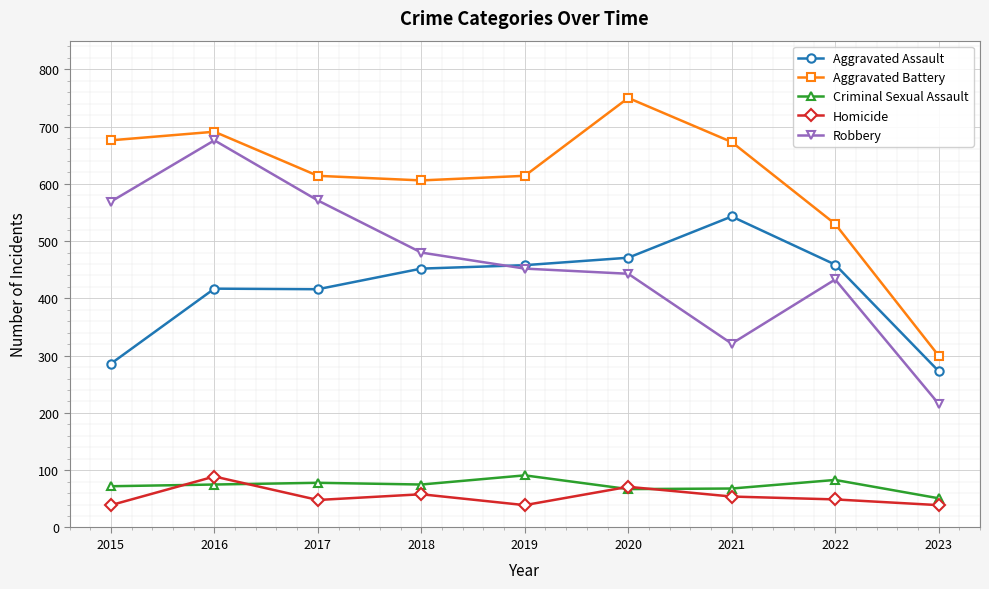

True or false: Robbery and Aggravated Assault intersect in this chart.

True